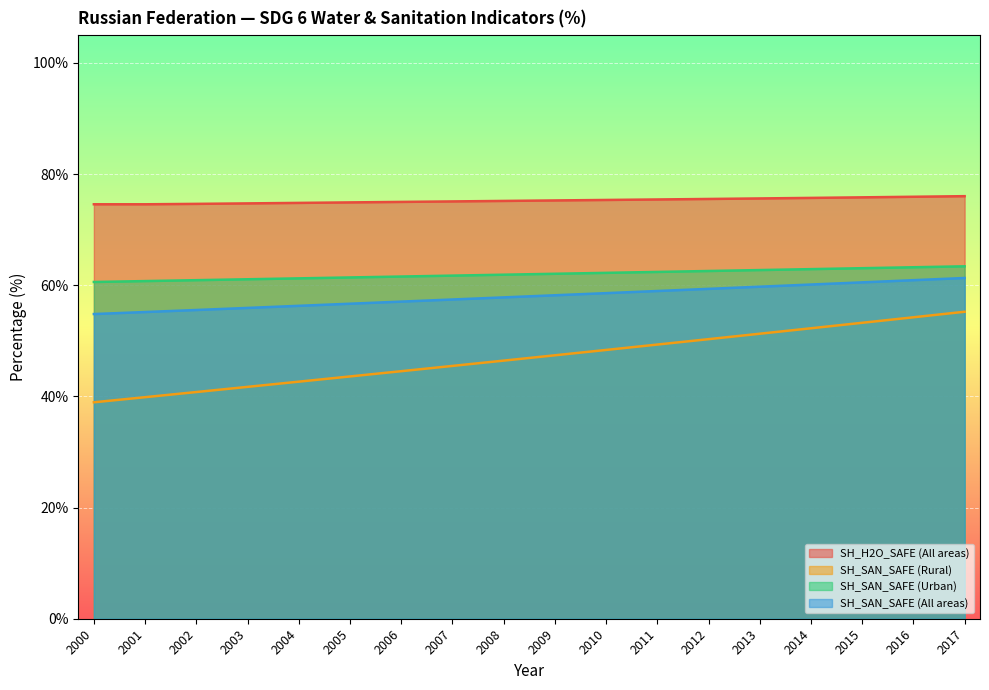

The SH_H2O_SAFE (All areas) series shows 75.8 at 2015. True or false?

True